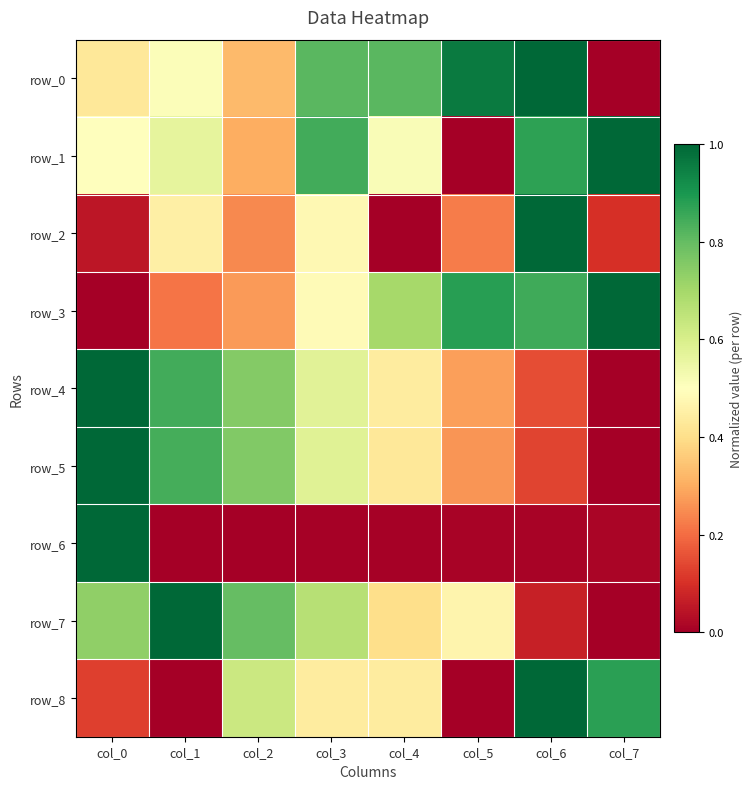

At which label is row_8 closest to 0?

col_1